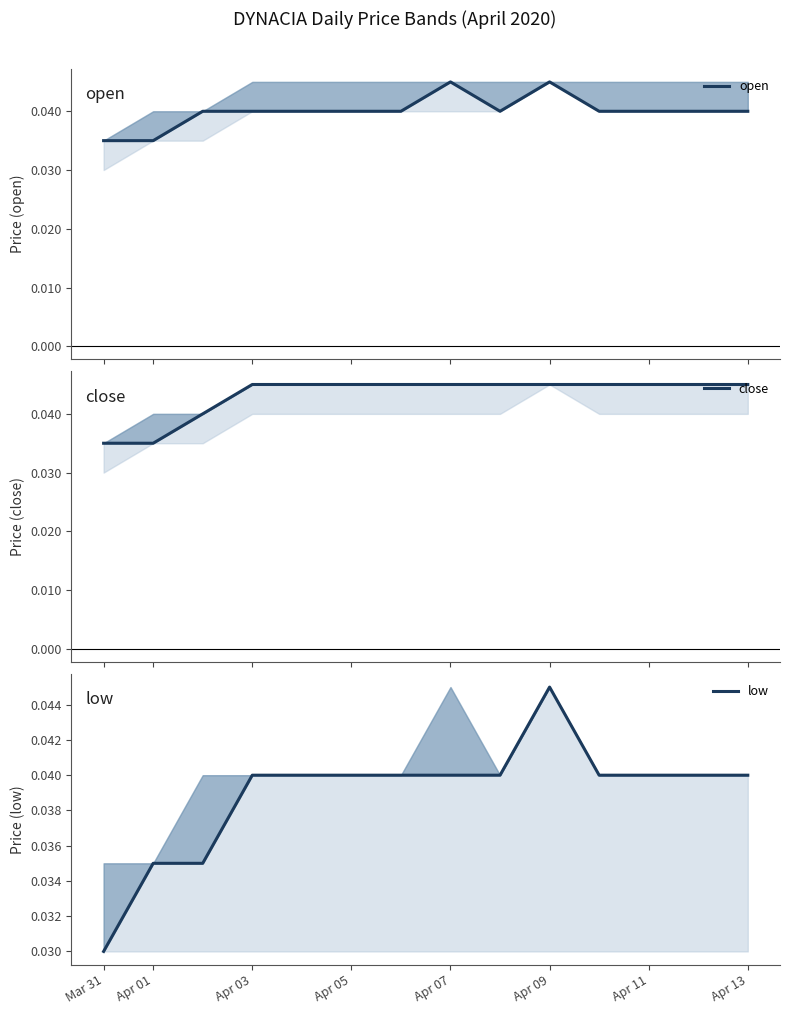

True or false: low has a value of 0.1 at Apr 07.

False